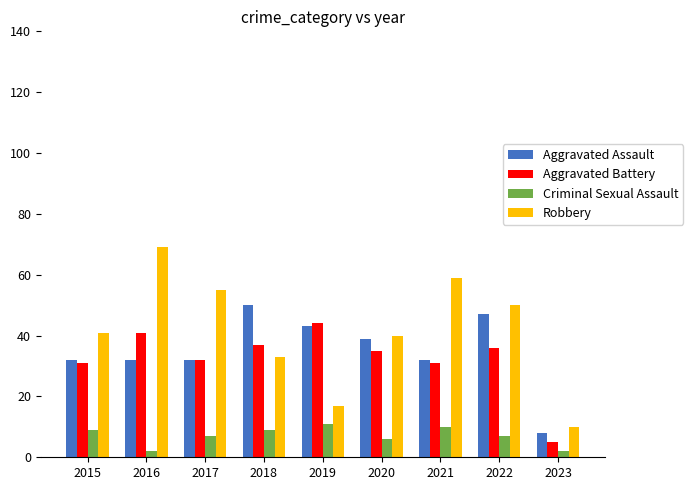

What is the difference between the highest and lowest values at 2019?

33